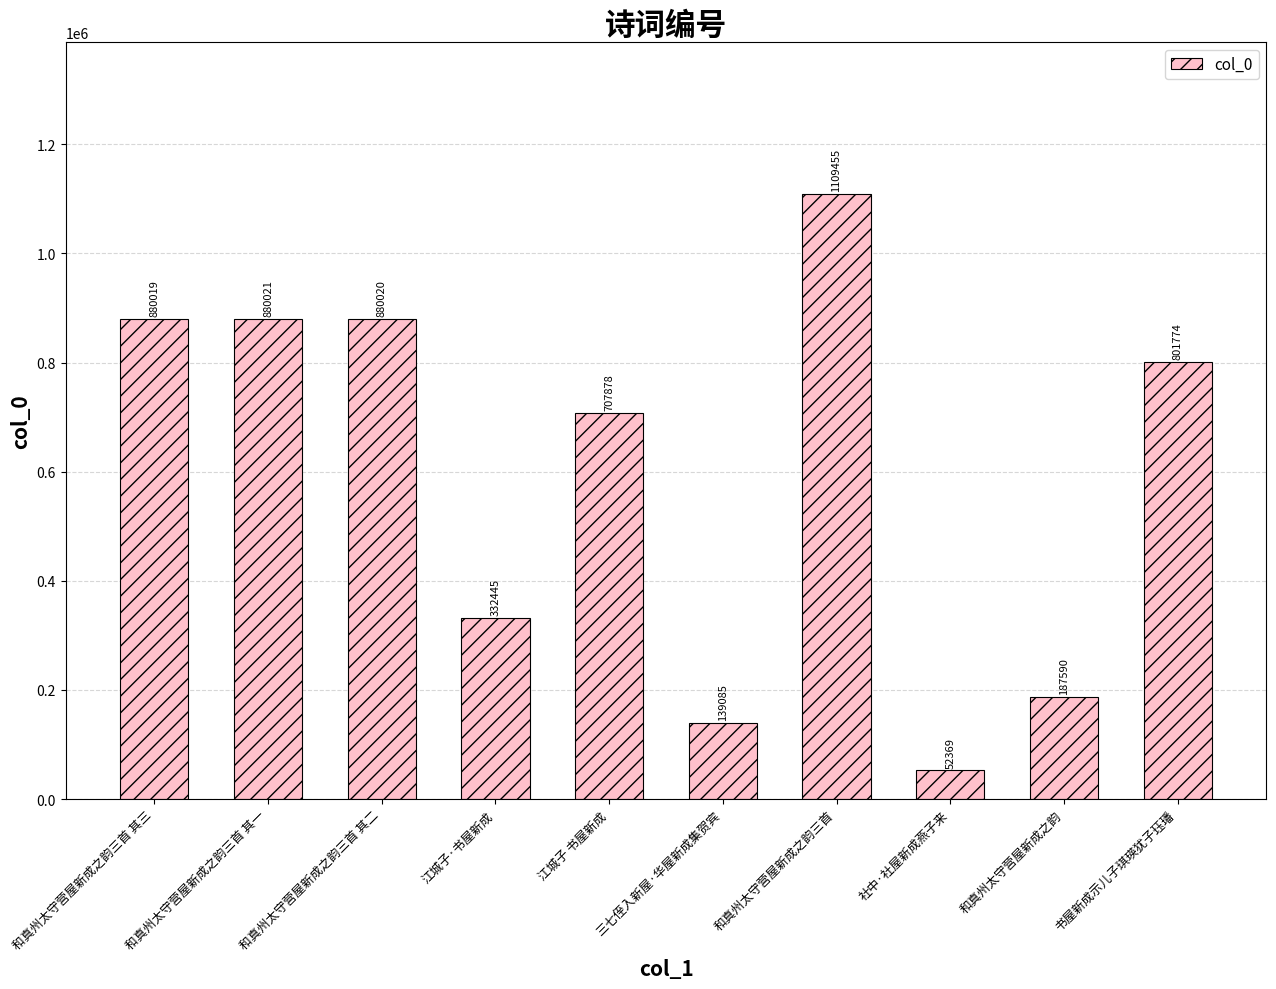

Where does the data first go above 801774?

和真州太守营屋新成之韵三首 其三